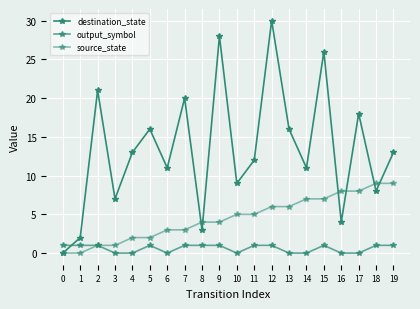

Where does the source_state series first go above 5?

12